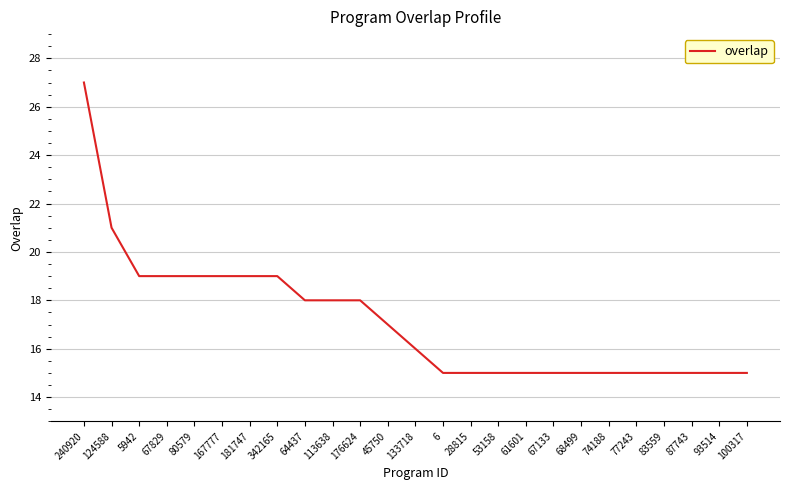

What is the smallest value displayed?

15